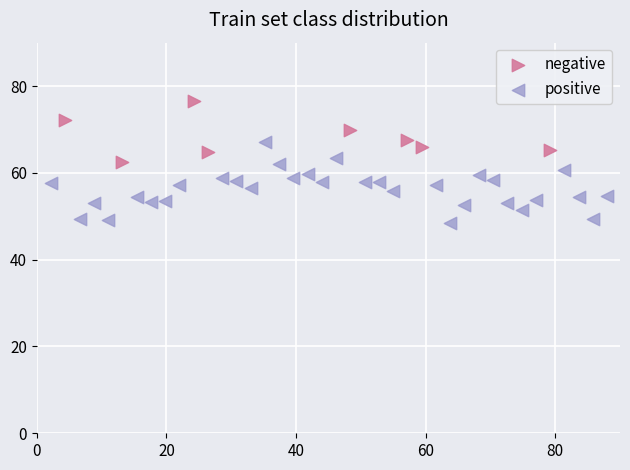

Which series reaches the minimum Y coordinate?

positive